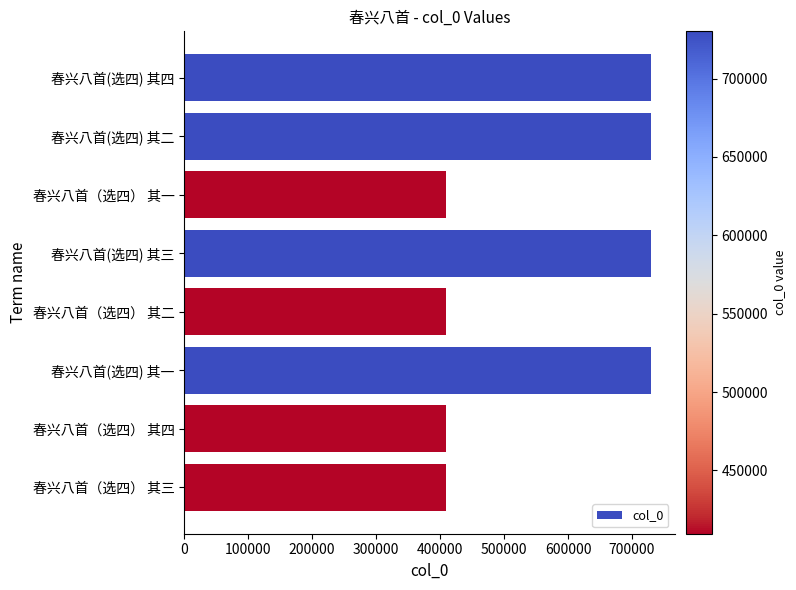

Which has a higher value, 春兴八首(选四) 其二 or 春兴八首（选四） 其四?

春兴八首(选四) 其二